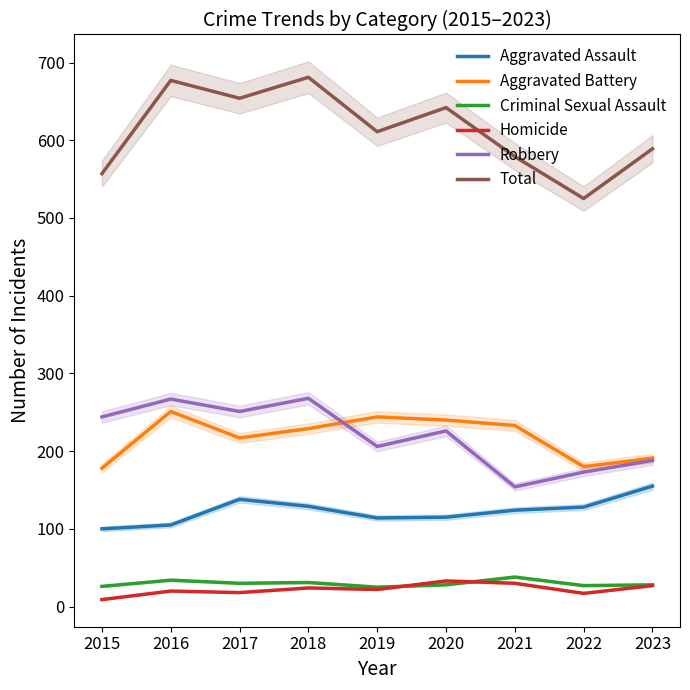

What is the sum of all Total values?

5515